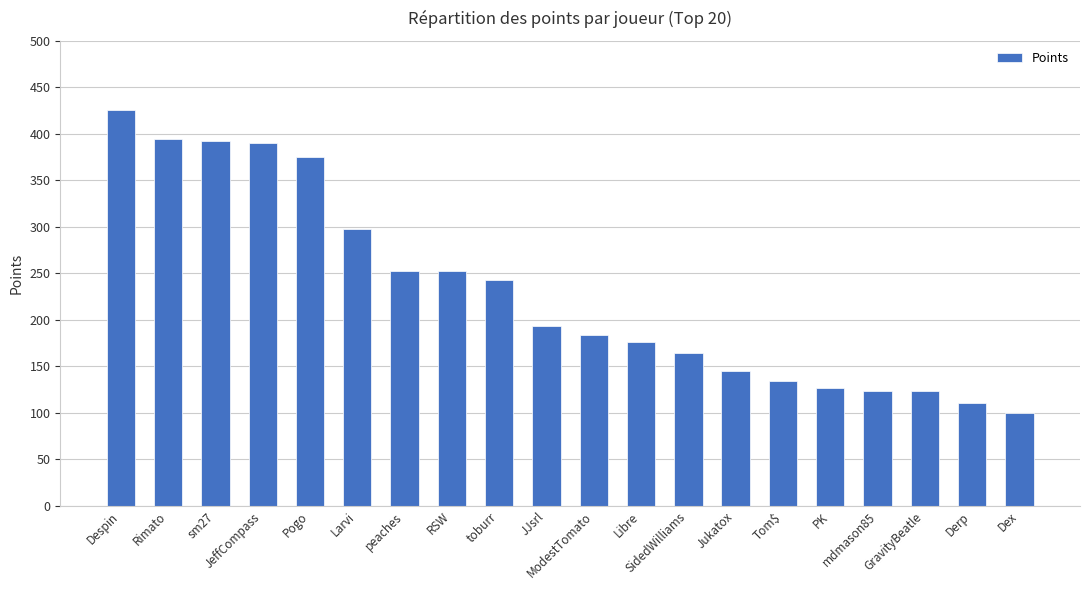

What is the value of the 18th bar from the left?

123